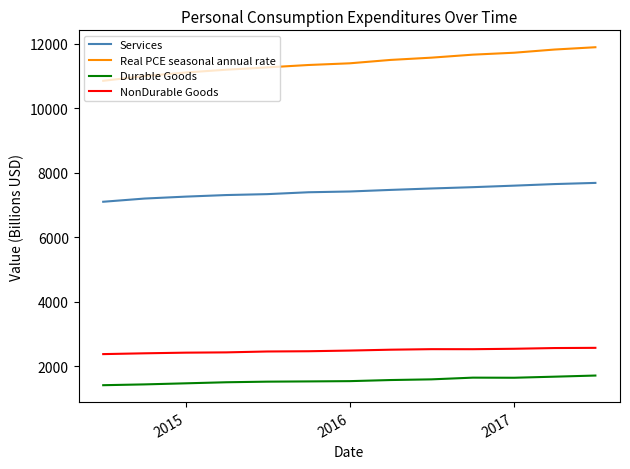

What is the difference between the maximum and minimum values in the Services series?

585.4